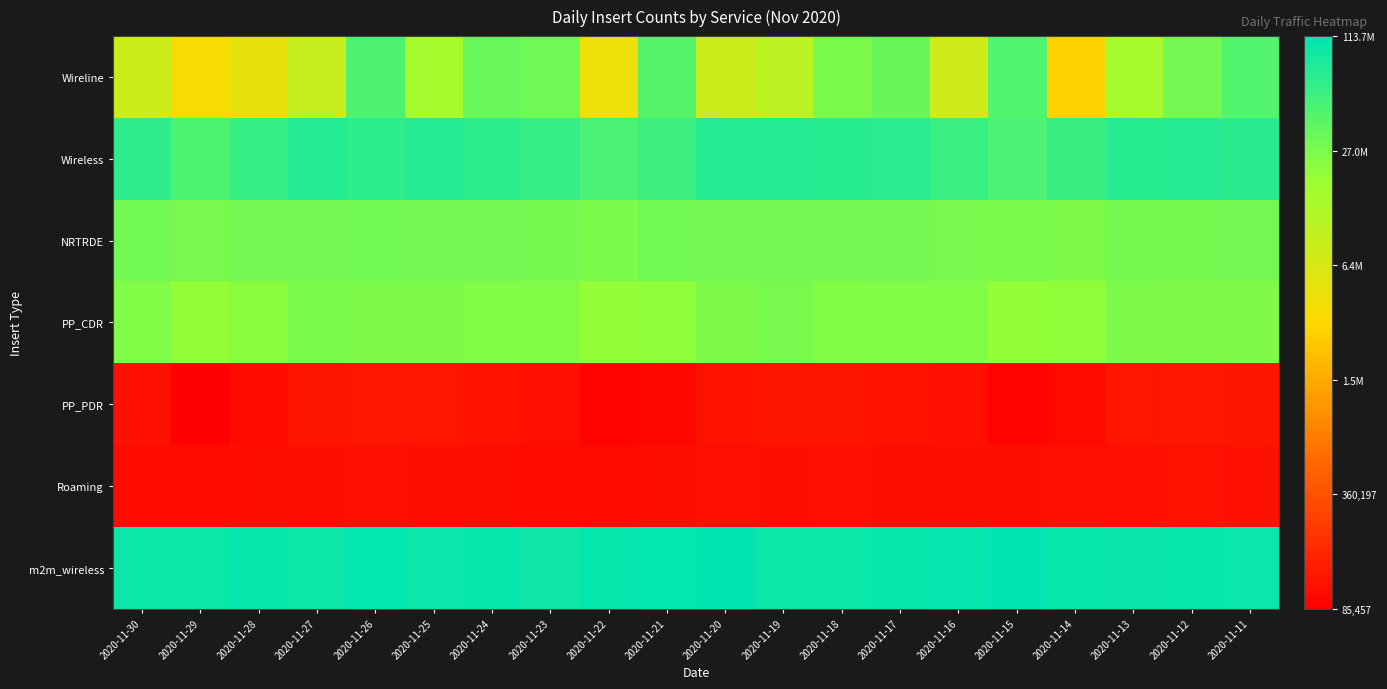

Rank the series by their maximum value, from lowest to highest.

Roaming, PP_PDR, PP_CDR, NRTRDE, Wireline, Wireless, m2m_wireless